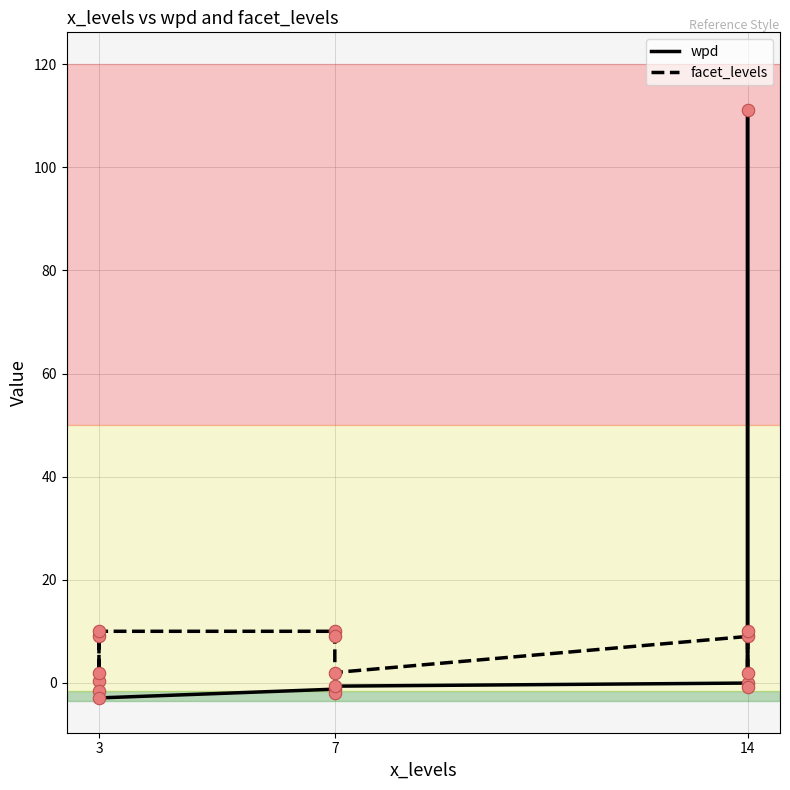

Which series contains the lowest Y value?

wpd